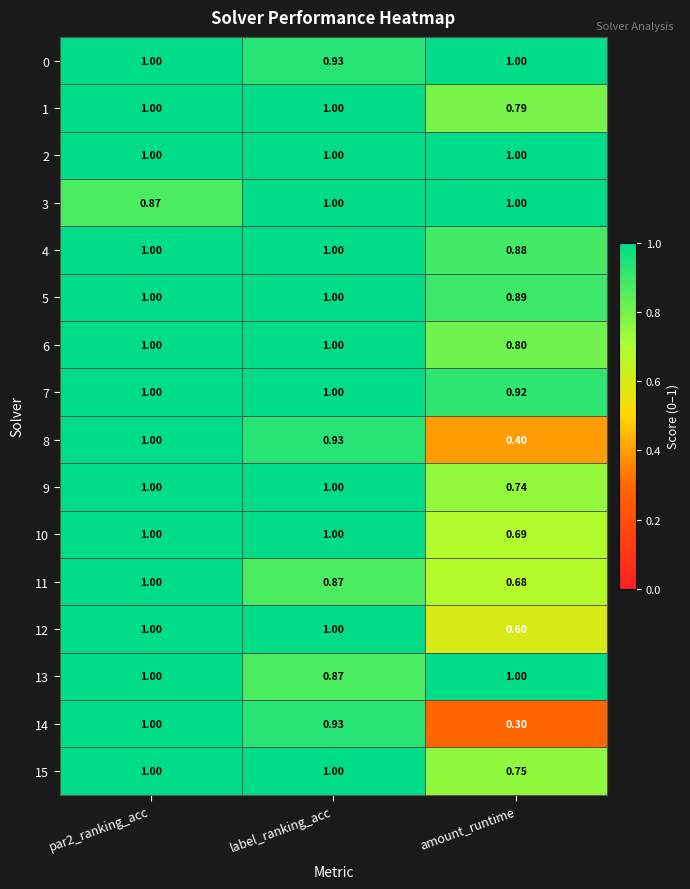

Which category has the lowest value across all series?

amount_runtime